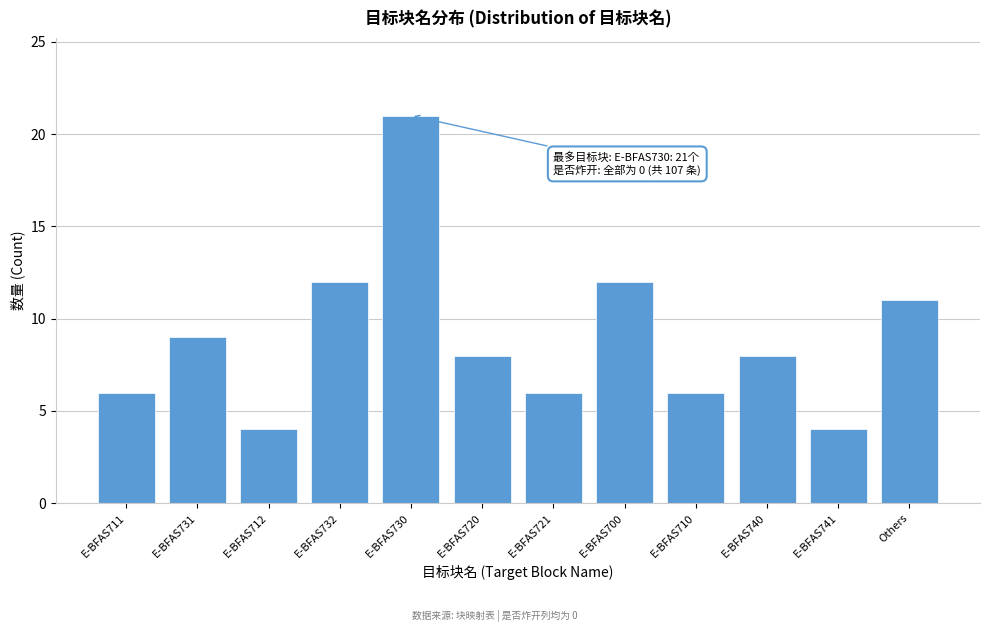

Reading left to right, list all the values displayed in this chart.

6	9	4	12	21	8	6	12	6	8	4	11